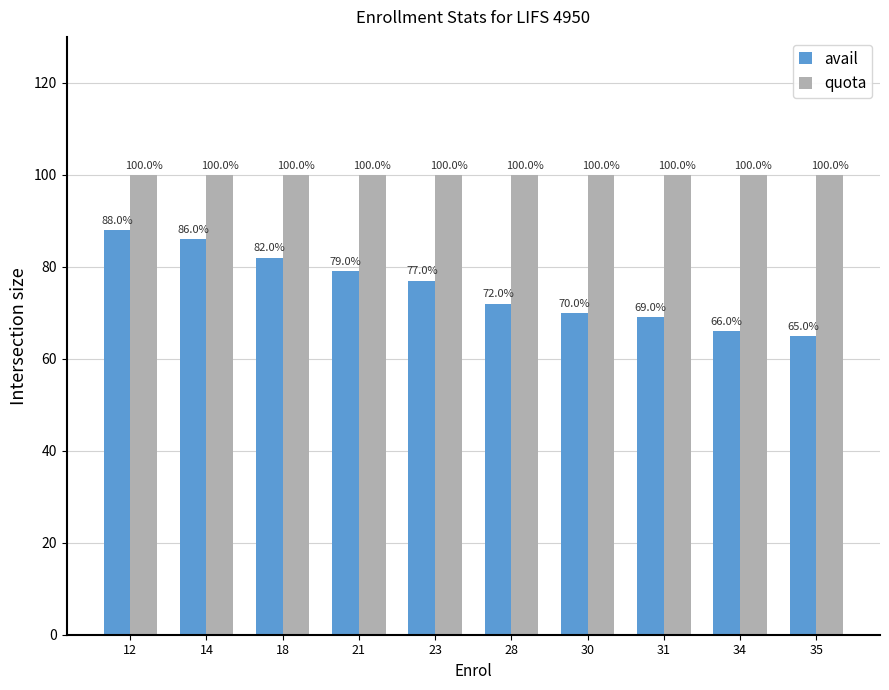

What is the value of the avail bar at the 7th from the left?

70